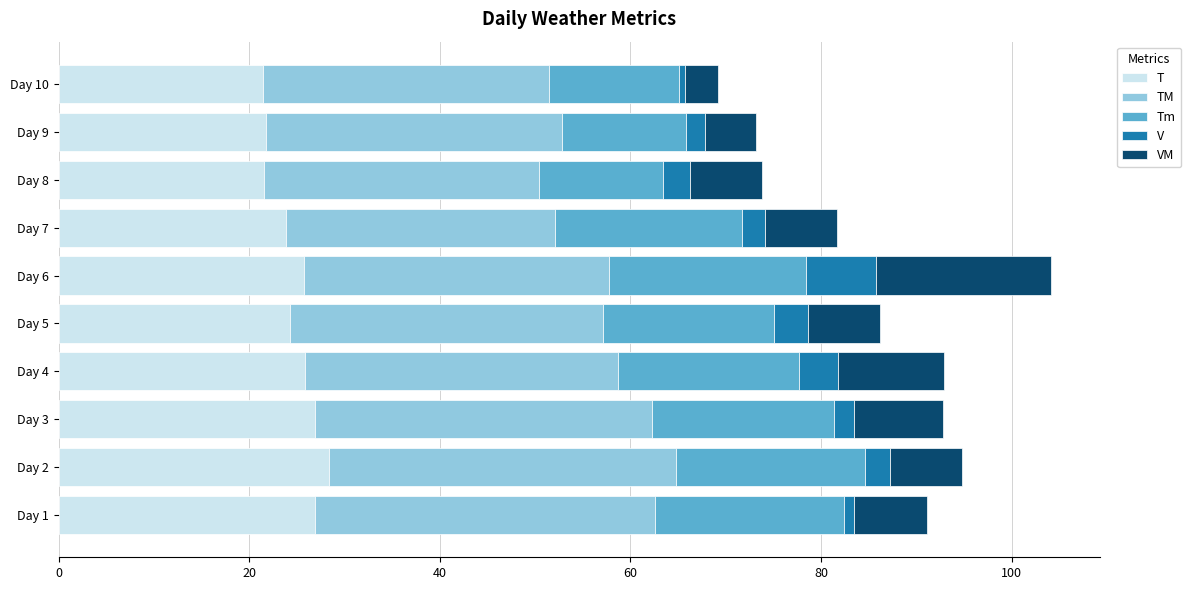

Is it true that T equals 25.7 at Day 6?

True